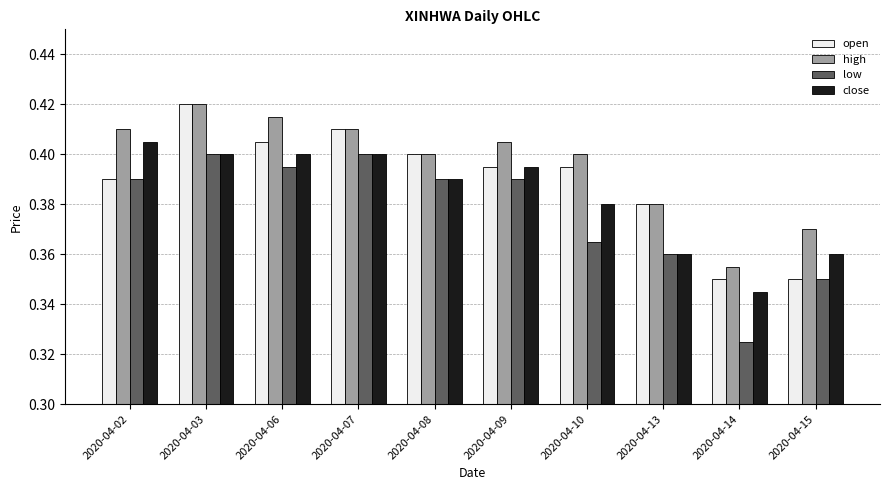

At how many categories does at least one series exceed 0?

10